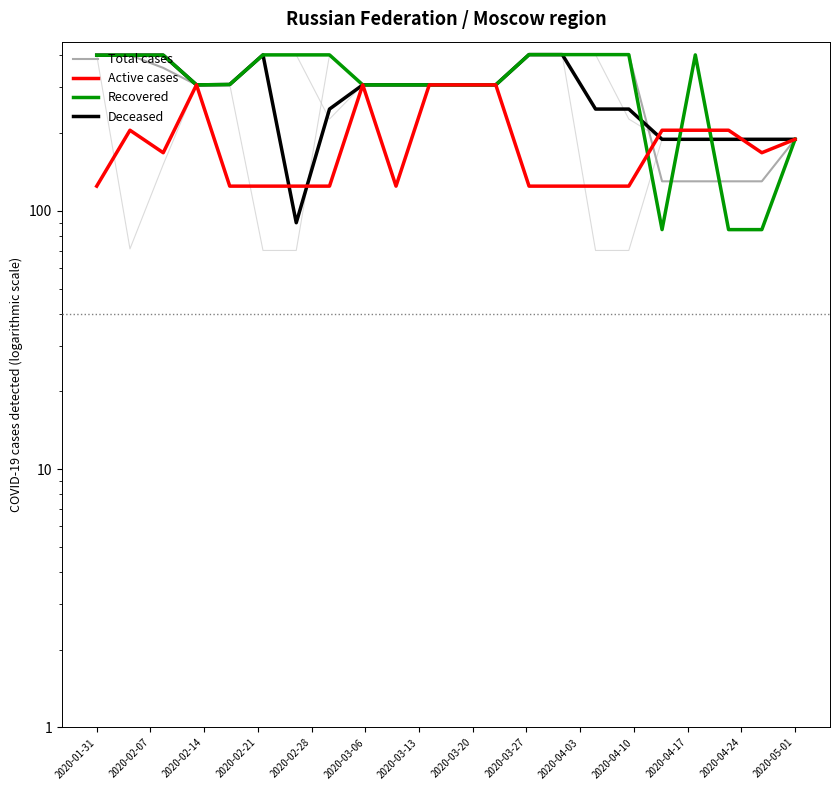

Which series ends up on top after the final intersection of Deceased and Total cases?

Deceased